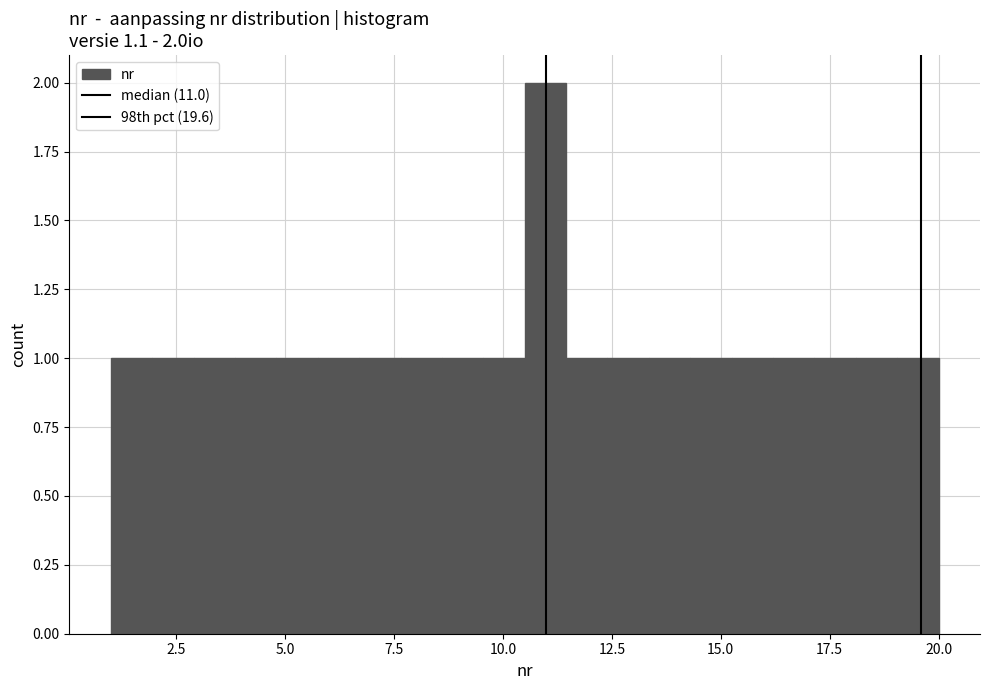

Read against the x-axis, roughly where is the centre of the tallest bar?

11.0